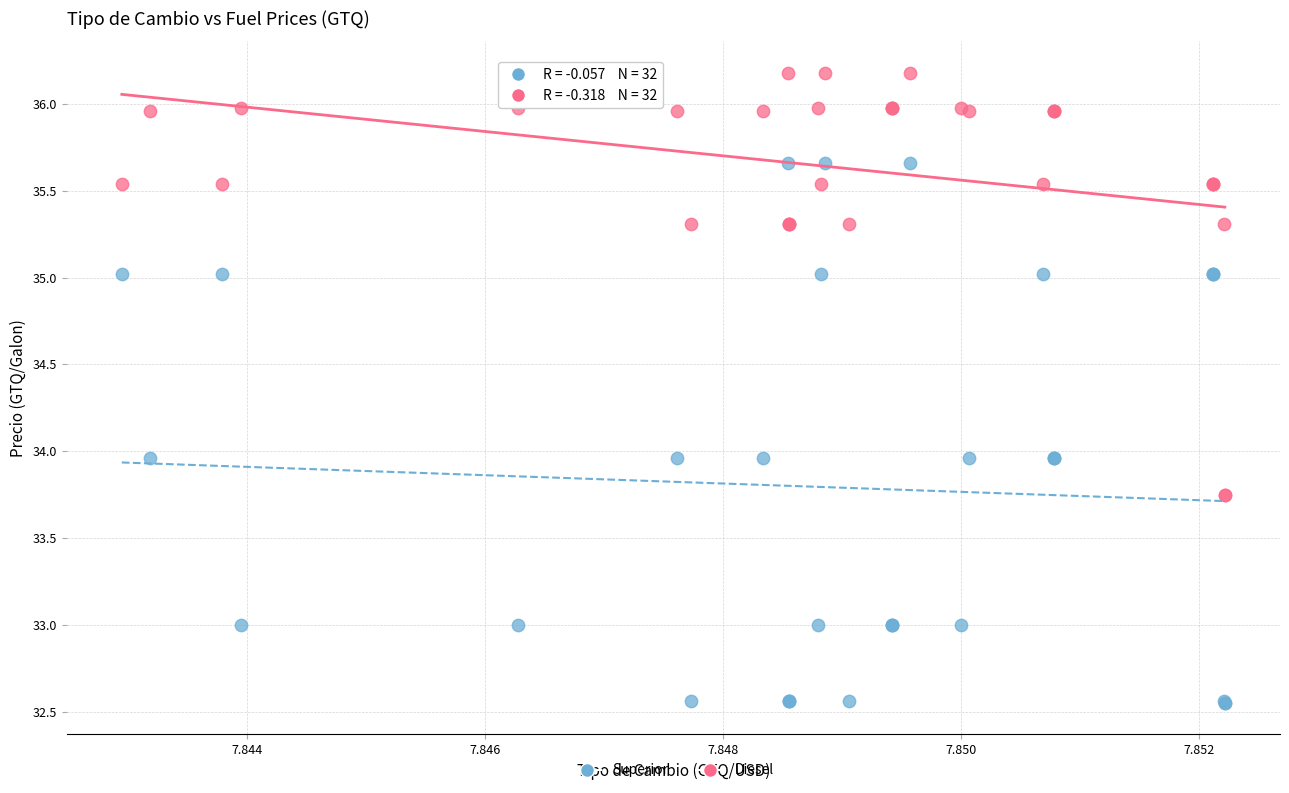

Which series reaches the maximum Y coordinate?

Diesel